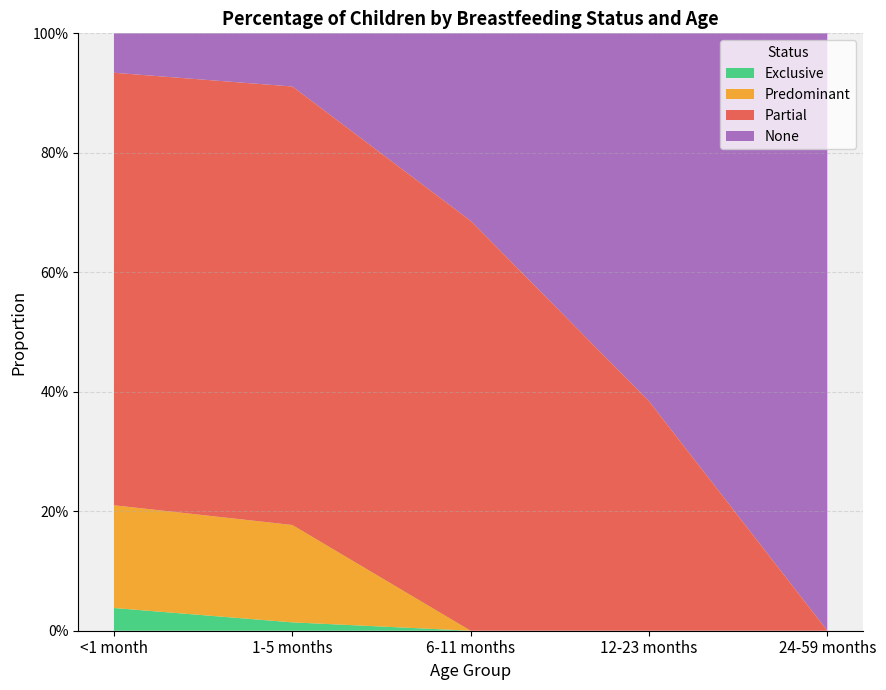

Reading right to left, transcribe all the data shown in this chart.

Exclusive: 24-59 months=0.0	12-23 months=0.0	6-11 months=0.0	1-5 months=0.0	<1 month=0.0
Predominant: 24-59 months=0.0	12-23 months=0.0	6-11 months=0.0	1-5 months=0.2	<1 month=0.2
Partial: 24-59 months=0.0	12-23 months=0.4	6-11 months=0.7	1-5 months=0.7	<1 month=0.7
None: 24-59 months=1.0	12-23 months=0.6	6-11 months=0.3	1-5 months=0.1	<1 month=0.1